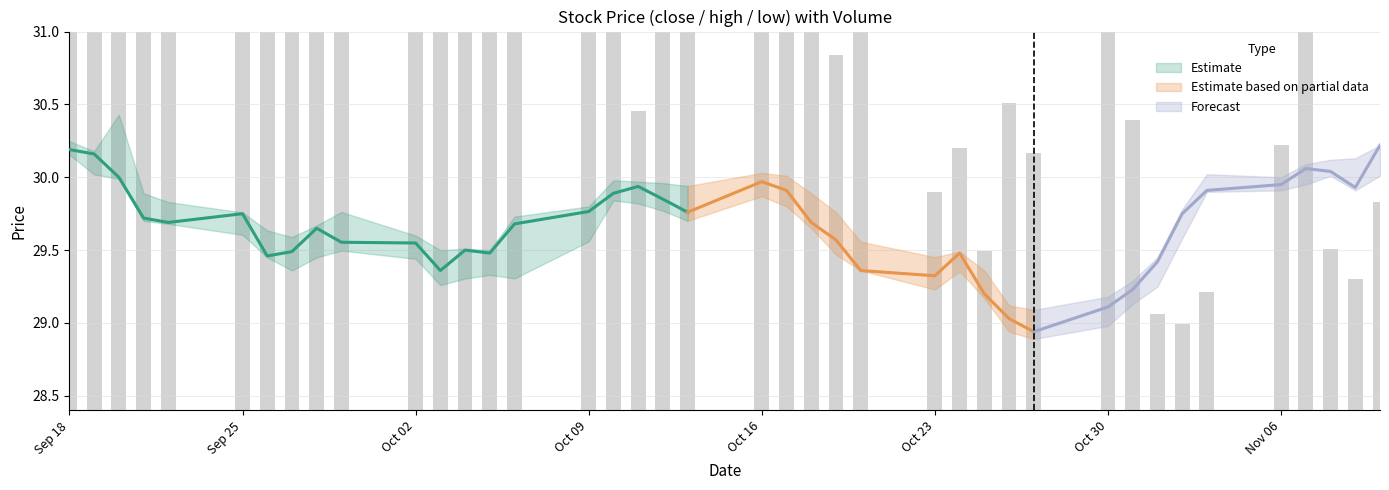

What is the sum of all high values?

1190.5